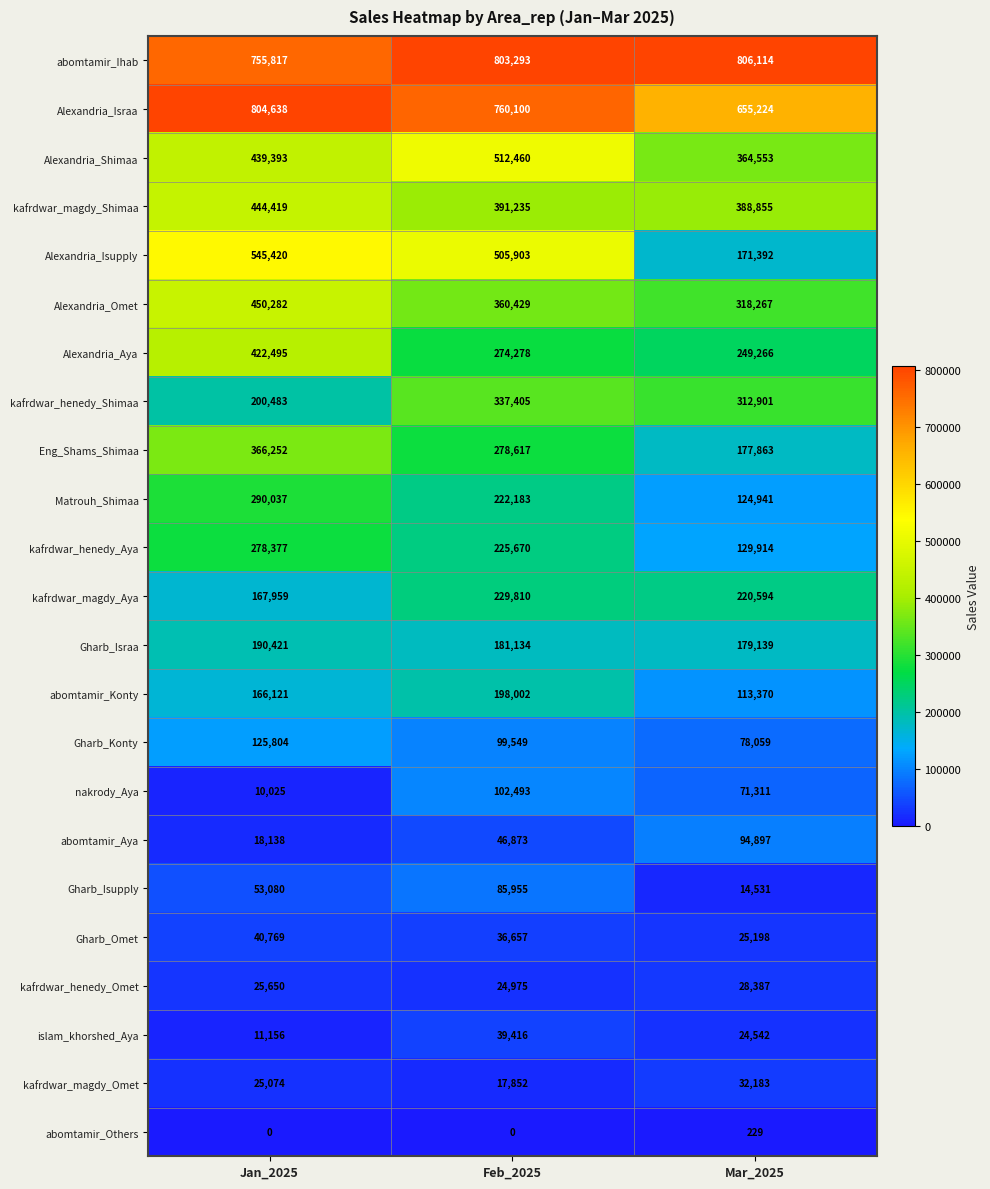

How many categories are shown in the chart?

3